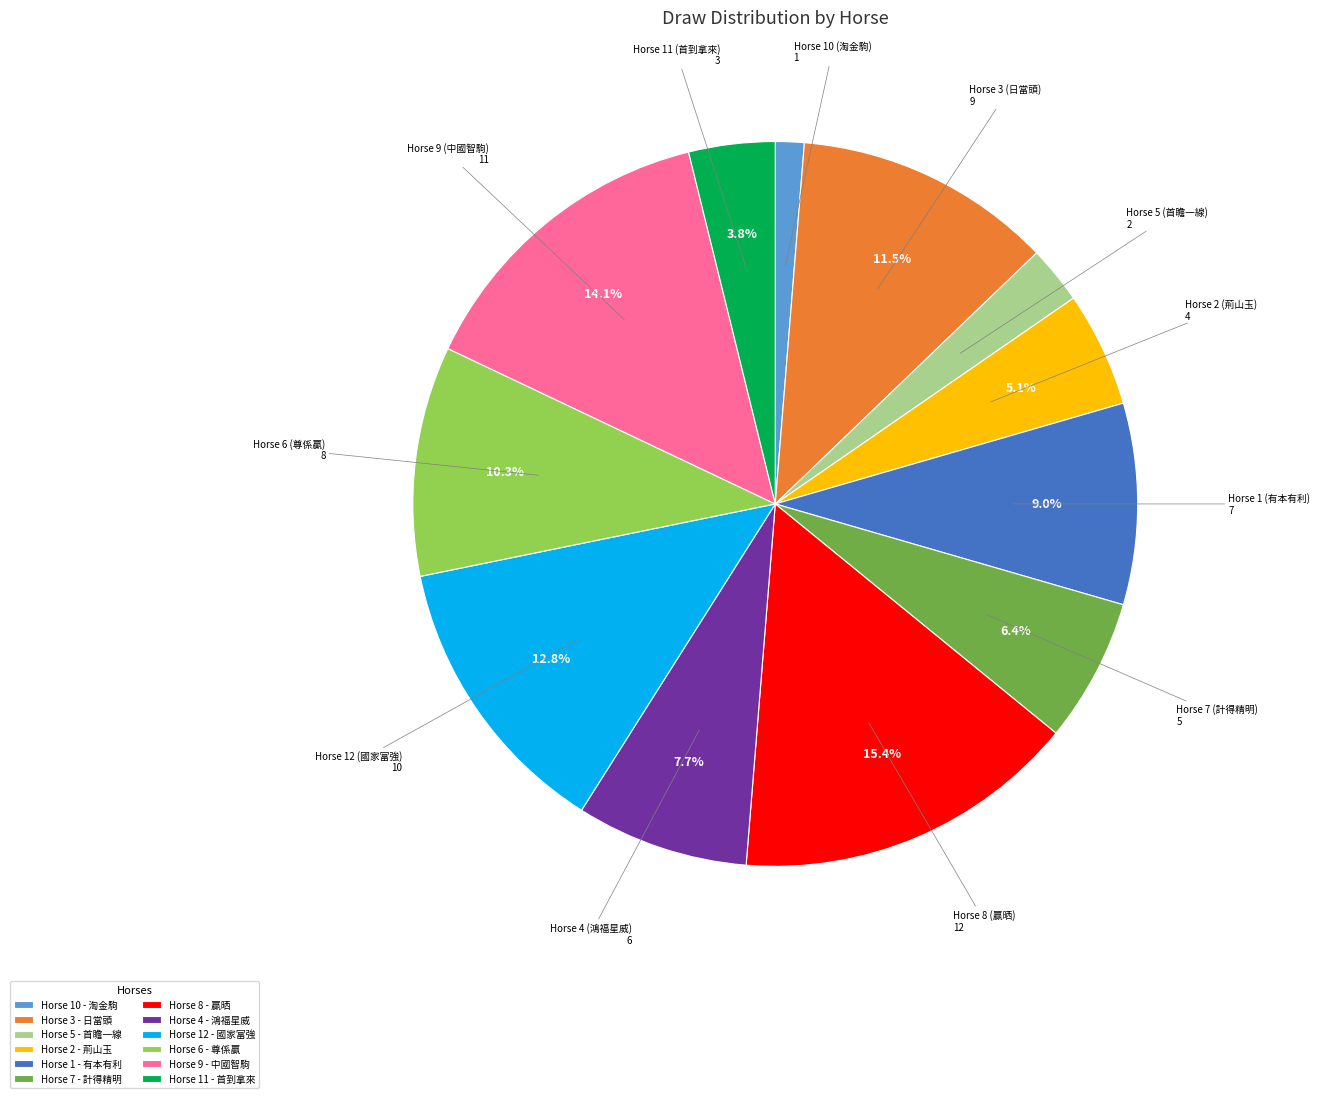

Which slice is the largest?

Horse 8 - 贏晒